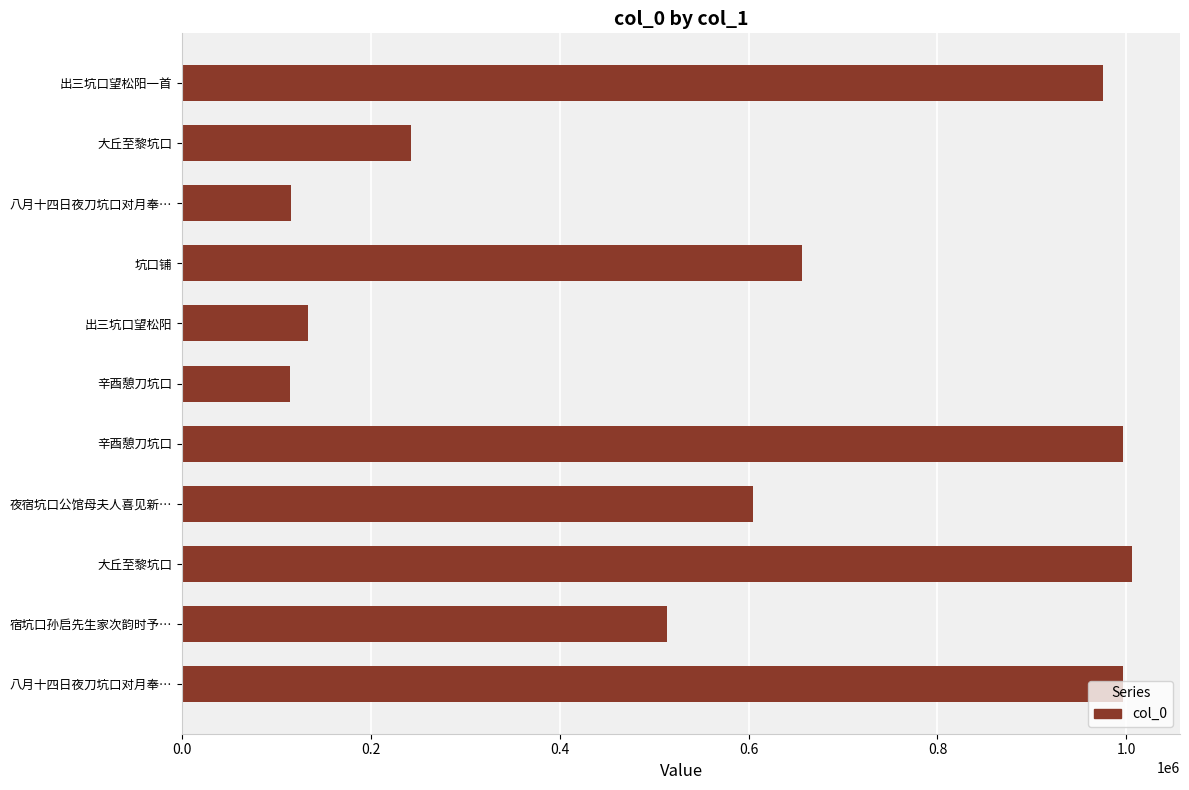

What is the maximum value shown in the chart?

1006552